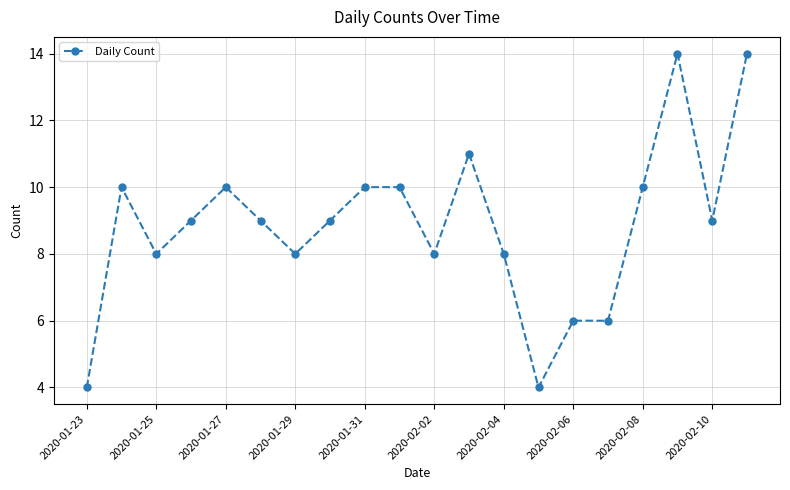

What is the minimum value shown in the chart?

4